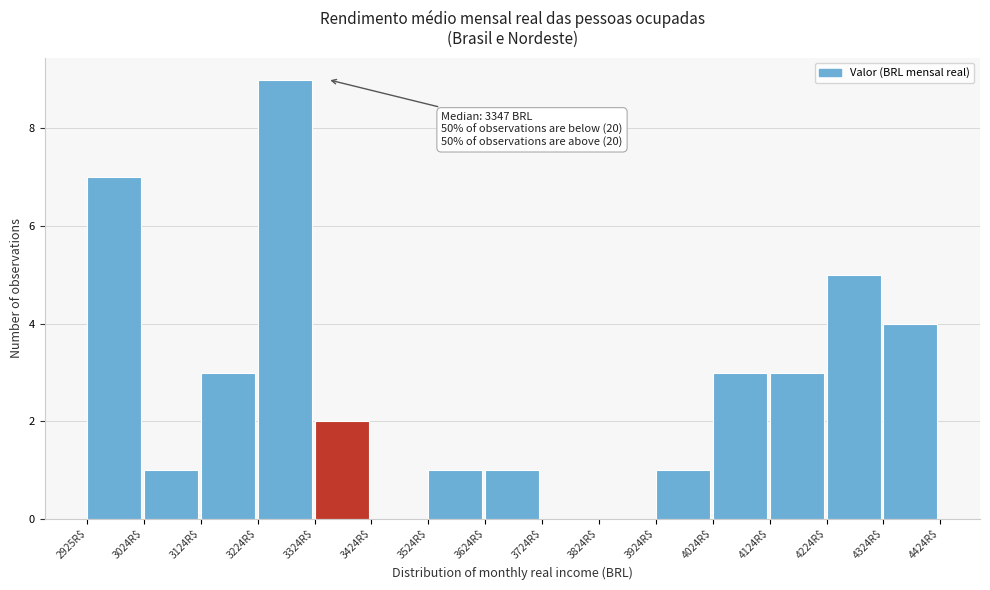

Over which range of the x-axis is the bar tallest?

3220 to 3320